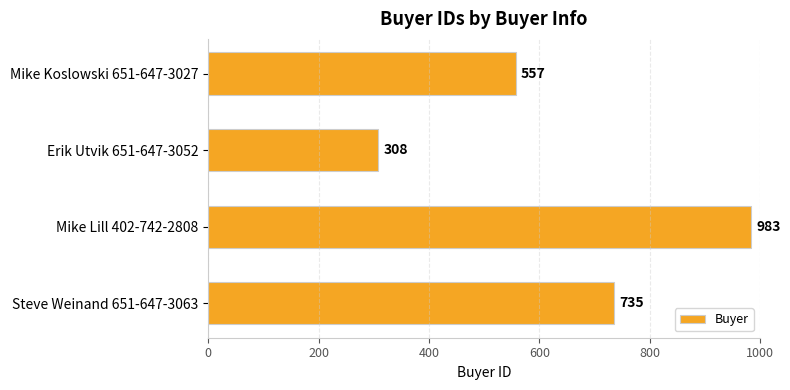

What is the value of the 1st bar from the top?

557